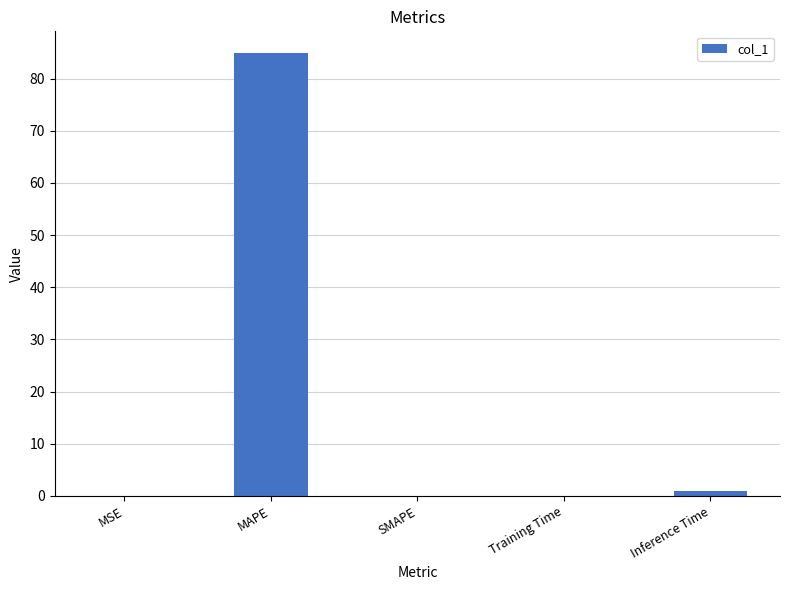

What is the sum of all values?

85.9